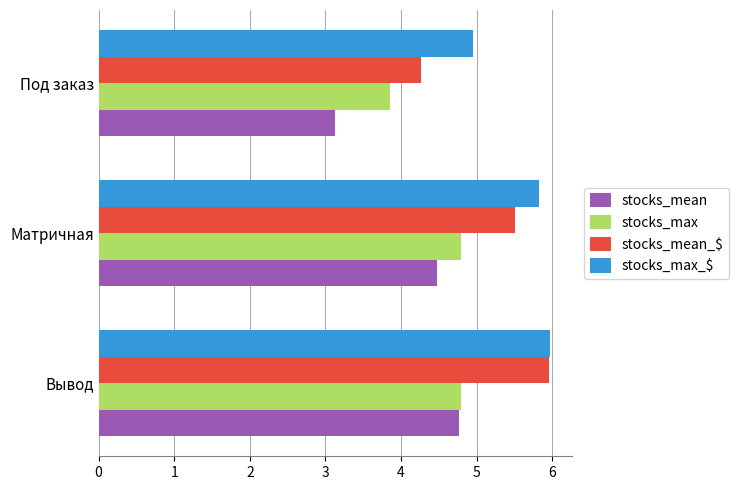

True or false: stocks_mean_$ has a value of 6.5 at Под заказ.

False